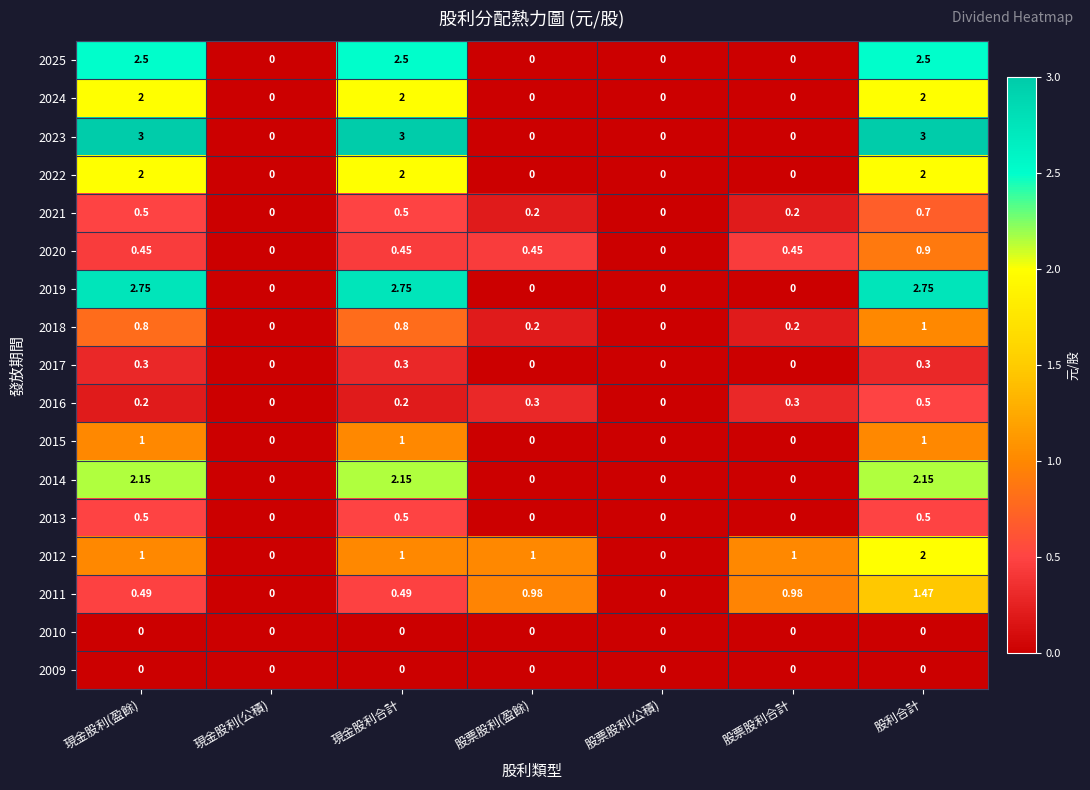

At which category is the sum across all series the highest?

股利合計